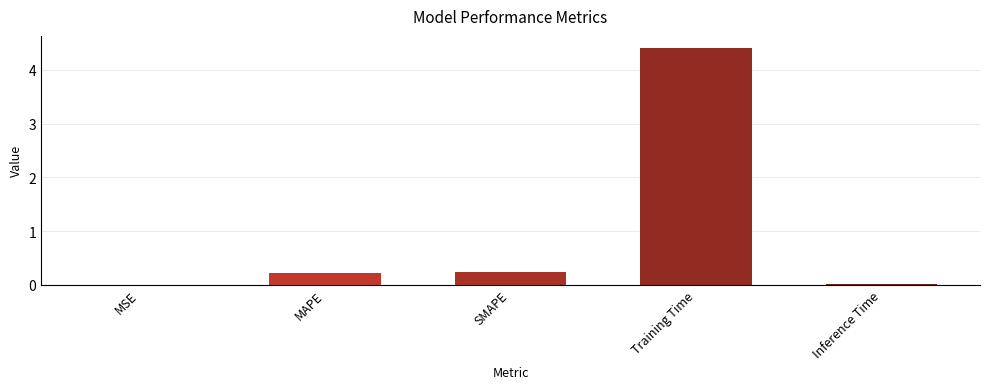

True or false: the data shows 0.2 at MAPE.

True